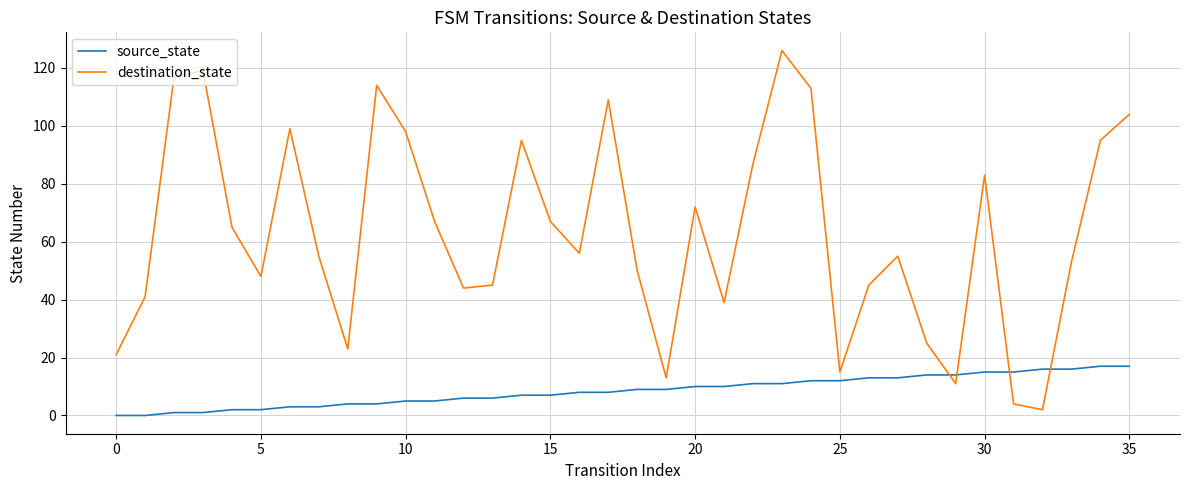

List the series in order of their peak value, highest first.

destination_state, source_state